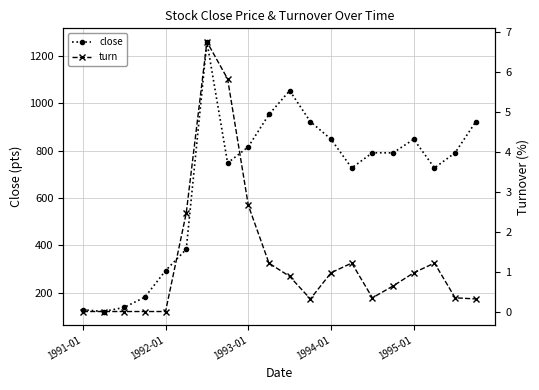

At which category is the sum across all series the highest?

6